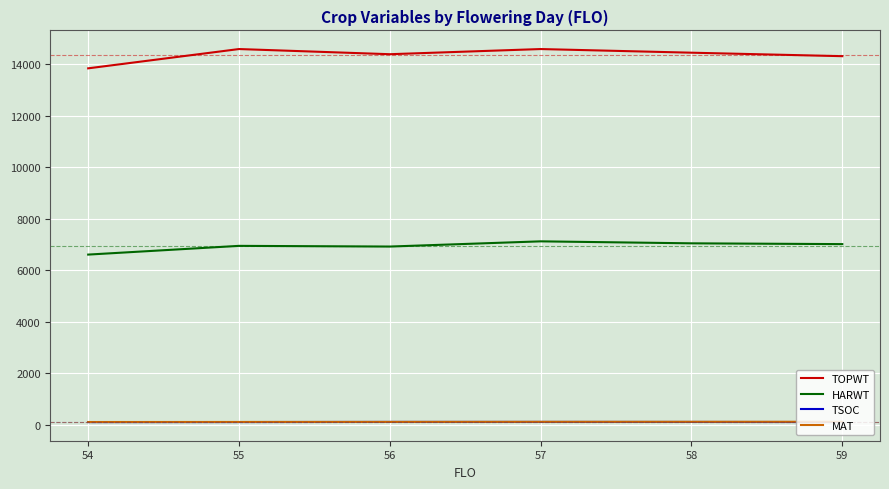

Is the value of MAT at 58 greater than the value of TOPWT at 54?

No